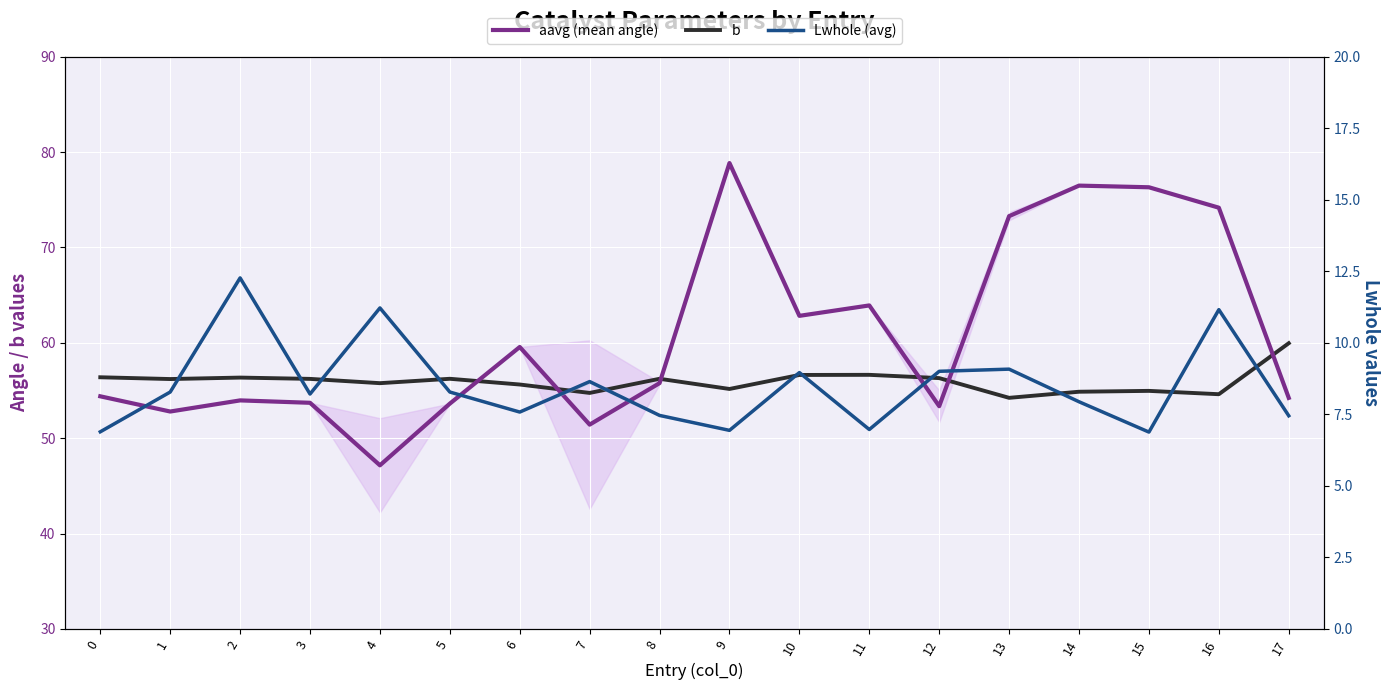

What is the sum of the aavg (mean angle) values at 15 and 11?

140.2